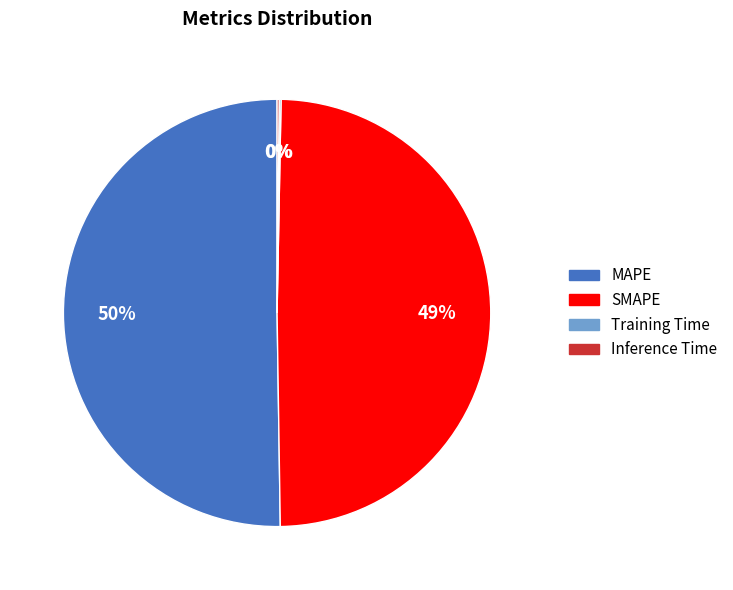

Which slice is the largest?

MAPE